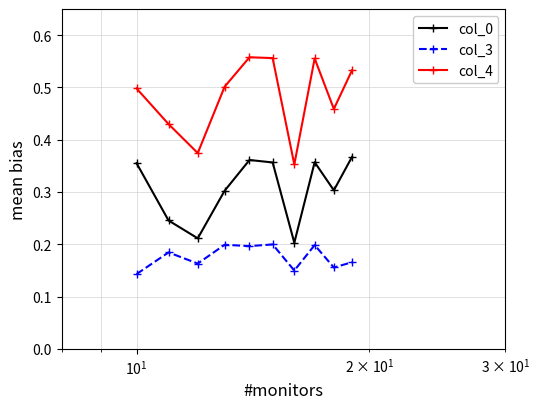

True or false: col_3 and col_4 intersect in this chart.

False